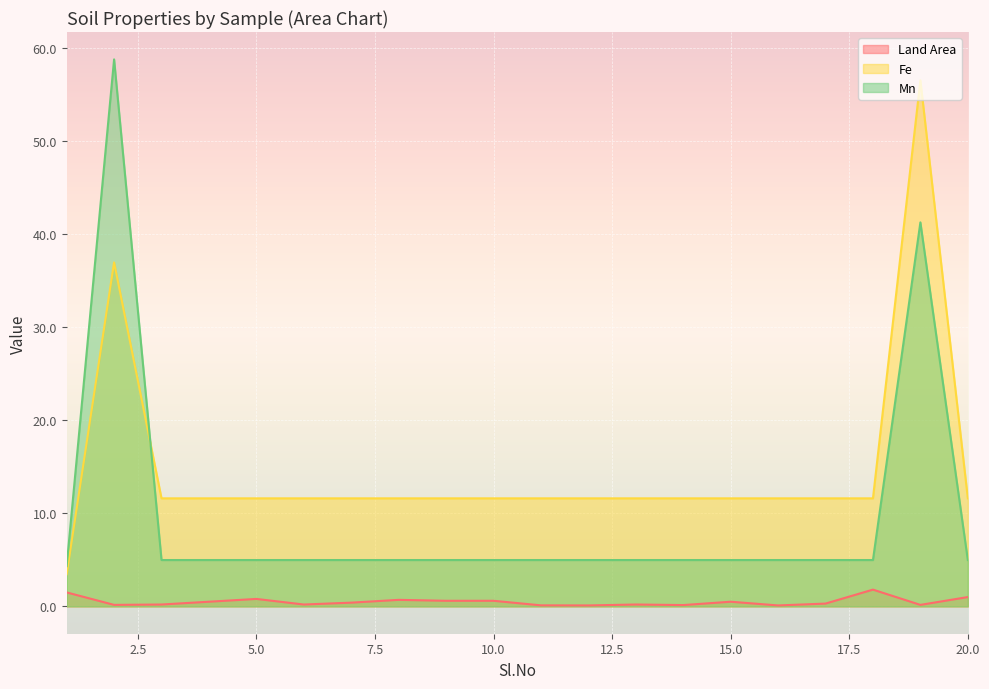

True or false: Fe has more than 2 interior local peaks.

False